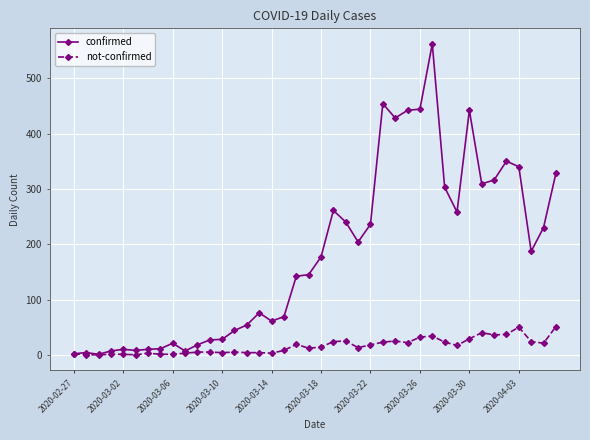

What is the maximum value for not-confirmed?

51